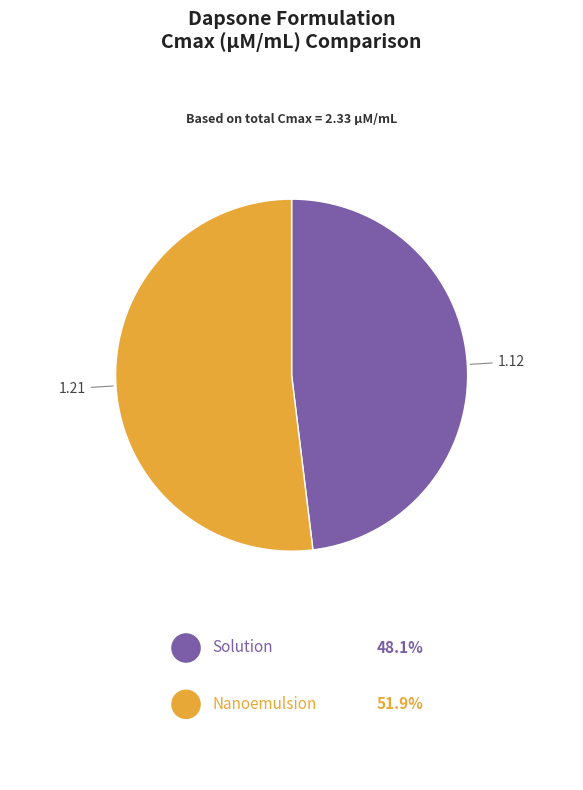

What is the smallest slice in the pie chart?

Solution